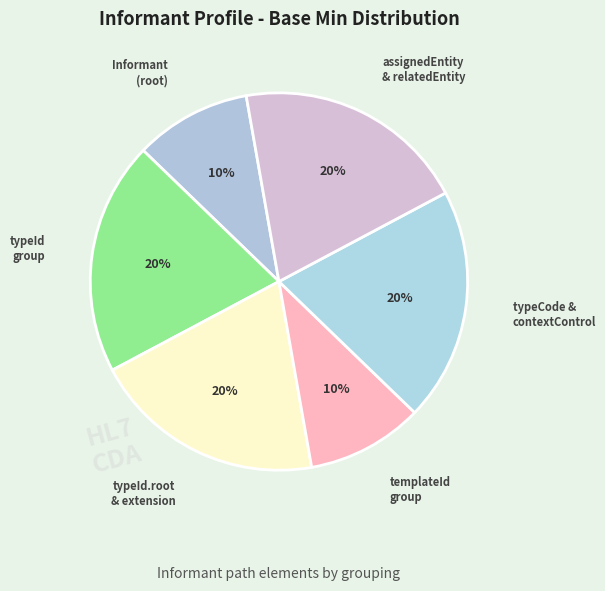

How many segments does this pie chart have?

6